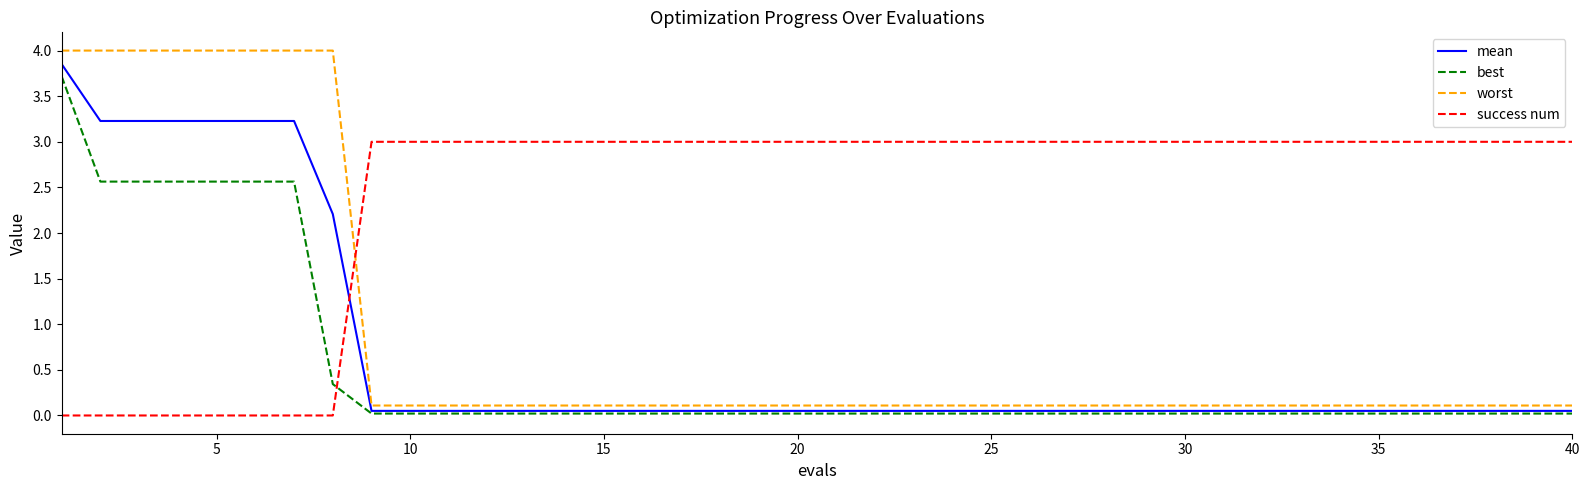

Which series has the largest range (max minus min)?

worst